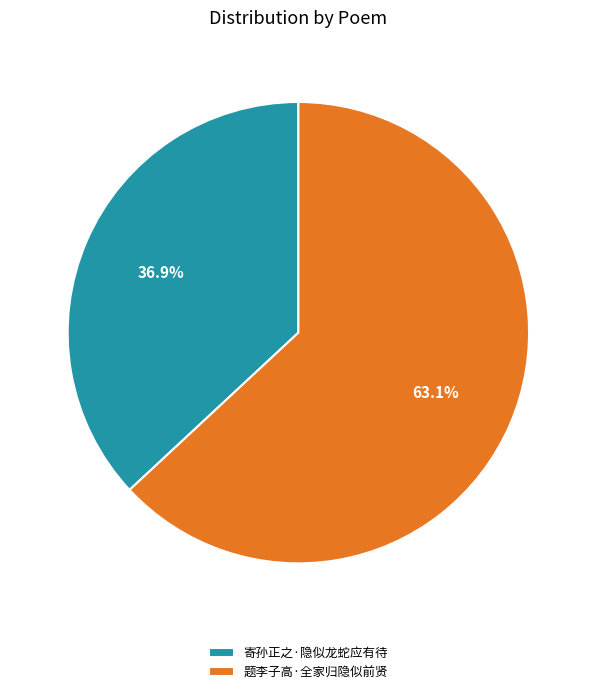

To the nearest percent, what is the combined percentage of 寄孙正之·隐似龙蛇应有待 and 题李子高·全家归隐似前贤?

100%